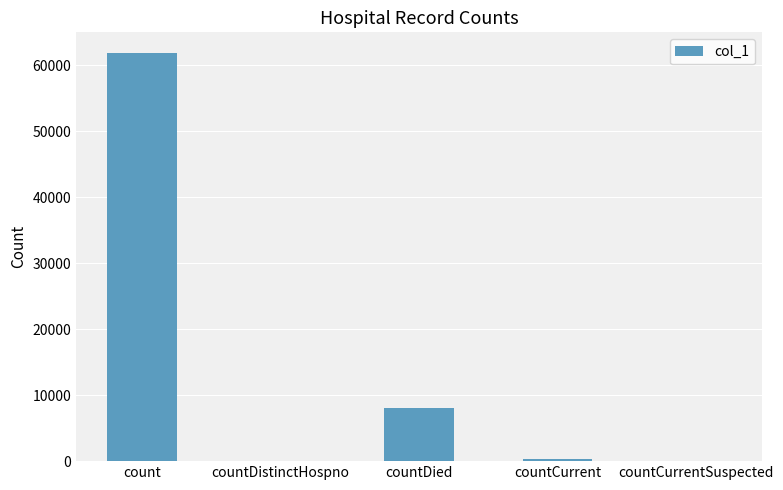

Are the bars horizontal?

No